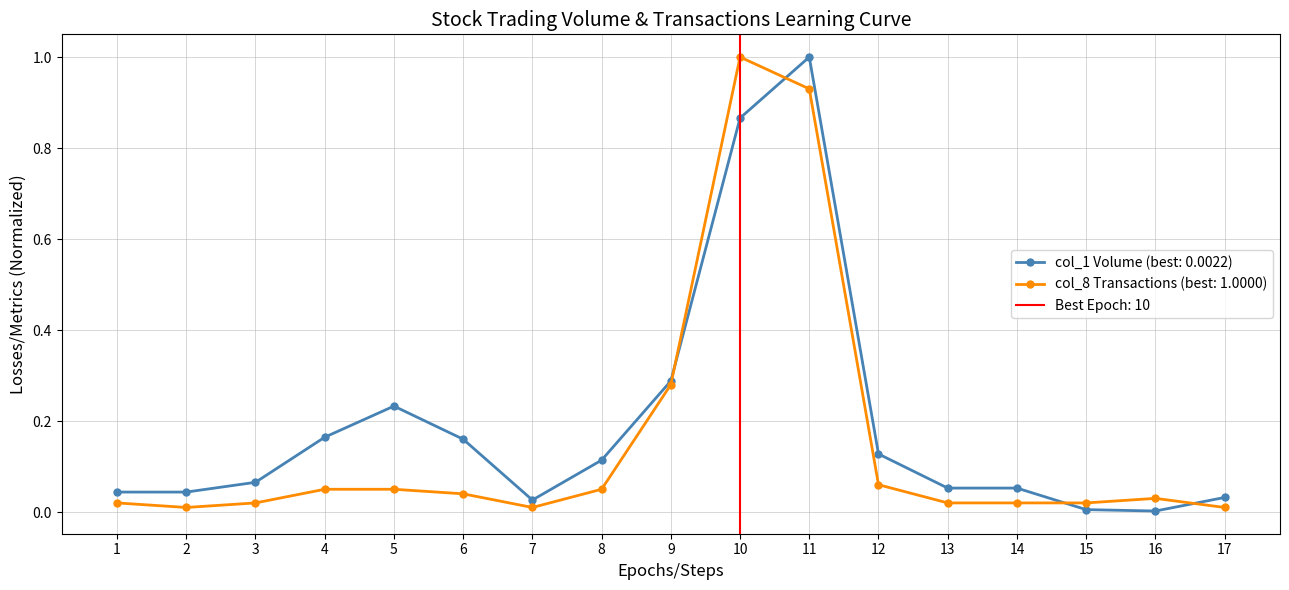

What are all the series names shown in the legend?

col_1 (Volume), col_8 (Transactions)